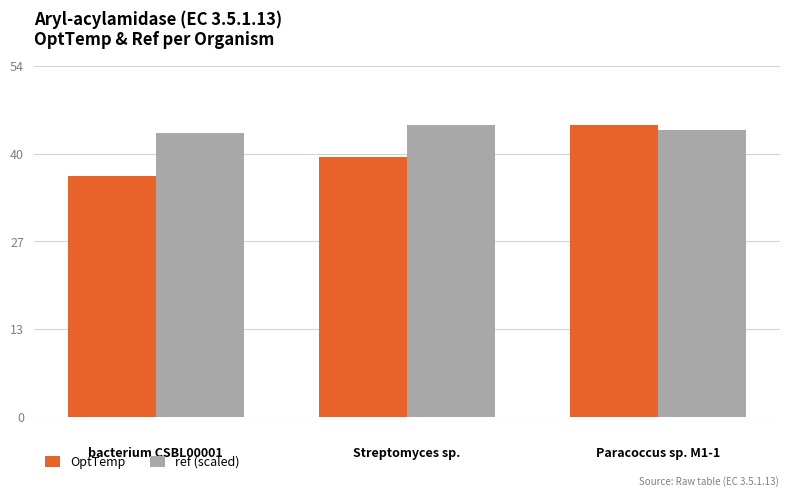

What is the spread (max minus min) of values at bacterium CSBL00001?

6.8